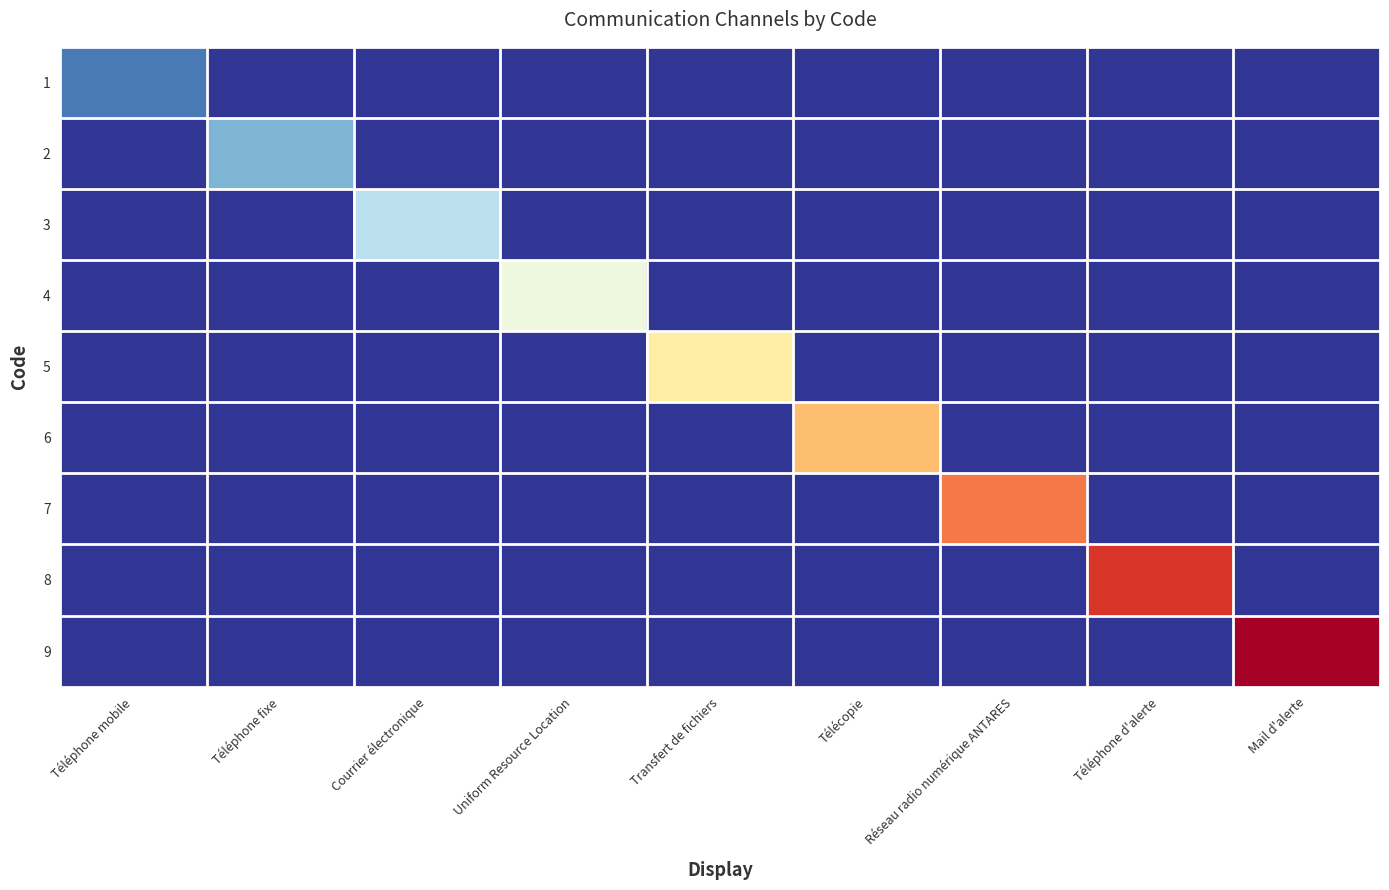

Reading right to left, what are all the values shown in this chart?

1: Mail d'alerte=0	Téléphone d'alerte=0	Réseau radio numérique ANTARES=0	Télécopie=0	Transfert de fichiers=0	Uniform Resource Location=0	Courrier électronique=0	Téléphone fixe=0	Téléphone mobile=1
2: Mail d'alerte=0	Téléphone d'alerte=0	Réseau radio numérique ANTARES=0	Télécopie=0	Transfert de fichiers=0	Uniform Resource Location=0	Courrier électronique=0	Téléphone fixe=2	Téléphone mobile=0
3: Mail d'alerte=0	Téléphone d'alerte=0	Réseau radio numérique ANTARES=0	Télécopie=0	Transfert de fichiers=0	Uniform Resource Location=0	Courrier électronique=3	Téléphone fixe=0	Téléphone mobile=0
4: Mail d'alerte=0	Téléphone d'alerte=0	Réseau radio numérique ANTARES=0	Télécopie=0	Transfert de fichiers=0	Uniform Resource Location=4	Courrier électronique=0	Téléphone fixe=0	Téléphone mobile=0
5: Mail d'alerte=0	Téléphone d'alerte=0	Réseau radio numérique ANTARES=0	Télécopie=0	Transfert de fichiers=5	Uniform Resource Location=0	Courrier électronique=0	Téléphone fixe=0	Téléphone mobile=0
6: Mail d'alerte=0	Téléphone d'alerte=0	Réseau radio numérique ANTARES=0	Télécopie=6	Transfert de fichiers=0	Uniform Resource Location=0	Courrier électronique=0	Téléphone fixe=0	Téléphone mobile=0
7: Mail d'alerte=0	Téléphone d'alerte=0	Réseau radio numérique ANTARES=7	Télécopie=0	Transfert de fichiers=0	Uniform Resource Location=0	Courrier électronique=0	Téléphone fixe=0	Téléphone mobile=0
8: Mail d'alerte=0	Téléphone d'alerte=8	Réseau radio numérique ANTARES=0	Télécopie=0	Transfert de fichiers=0	Uniform Resource Location=0	Courrier électronique=0	Téléphone fixe=0	Téléphone mobile=0
9: Mail d'alerte=9	Téléphone d'alerte=0	Réseau radio numérique ANTARES=0	Télécopie=0	Transfert de fichiers=0	Uniform Resource Location=0	Courrier électronique=0	Téléphone fixe=0	Téléphone mobile=0